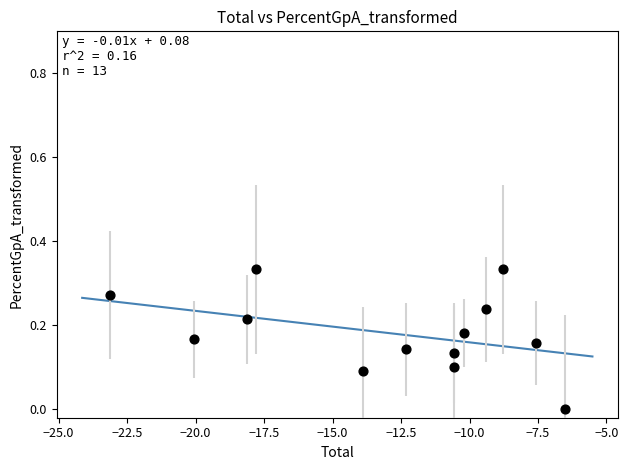

What is the range of X values (max minus min)?

16.6